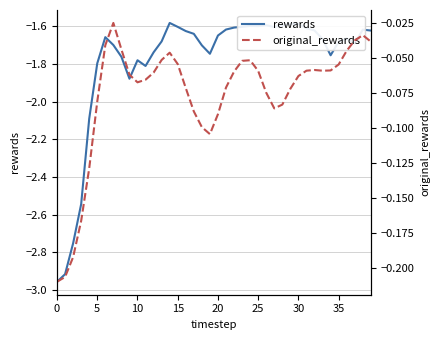

What is the average value of the original_rewards series?

-0.1